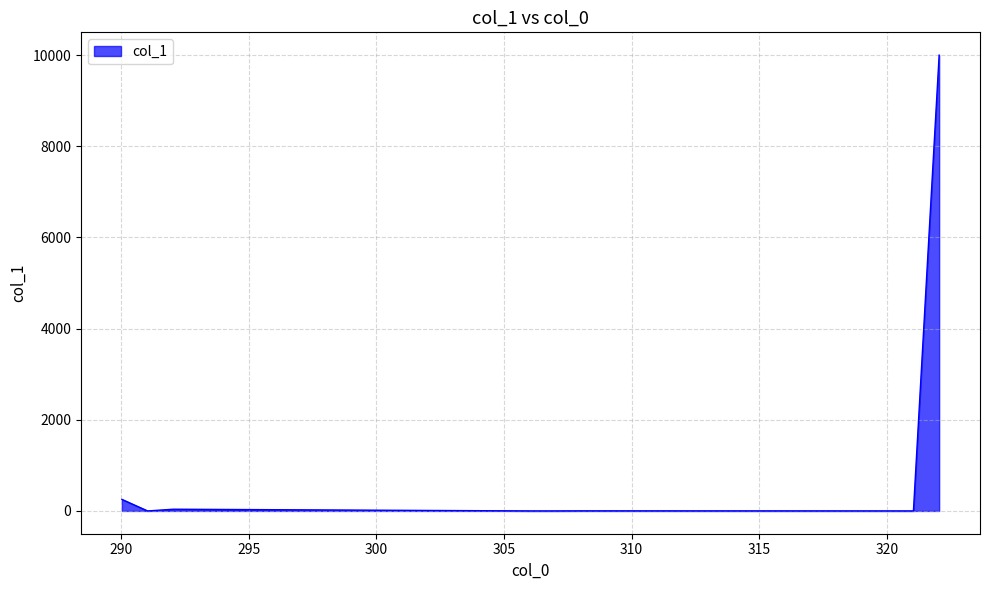

What is the maximum value shown in the chart?

10000.0